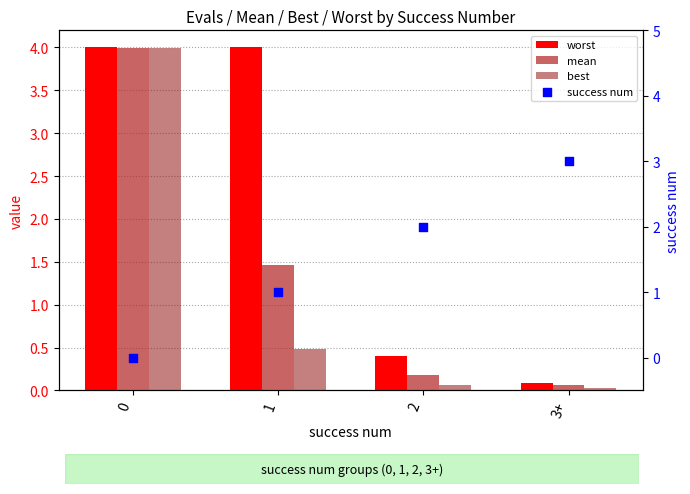

Which series has the largest Y range (max minus min)?

best